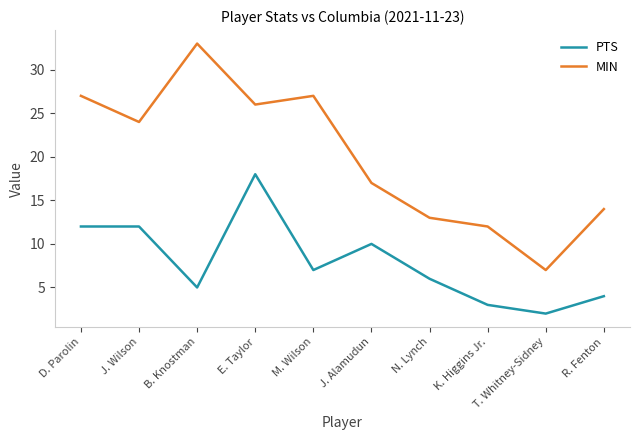

What is the minimum value for MIN?

7